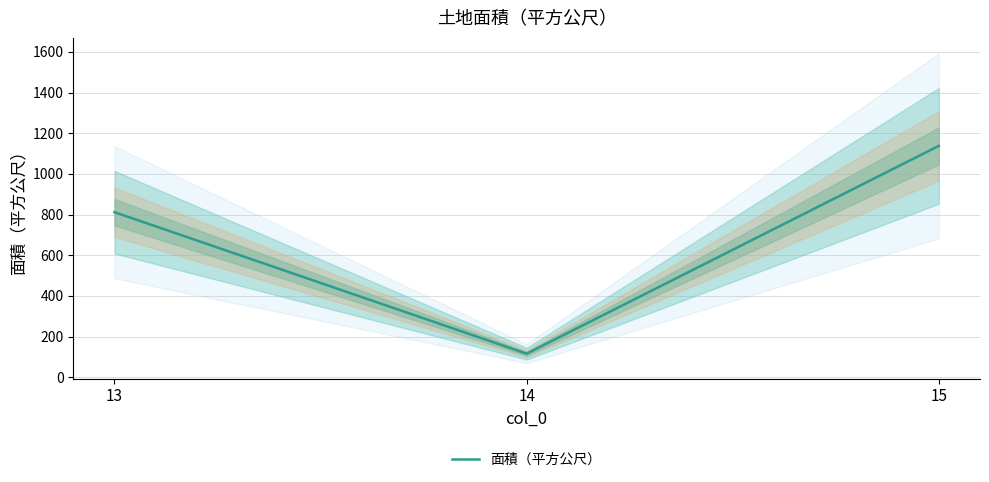

Where does the data first go above 812?

15